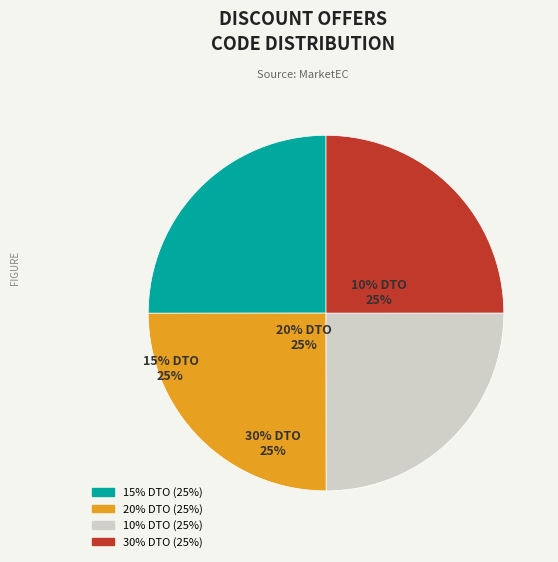

To the nearest percent, what is the average slice percentage?

25%